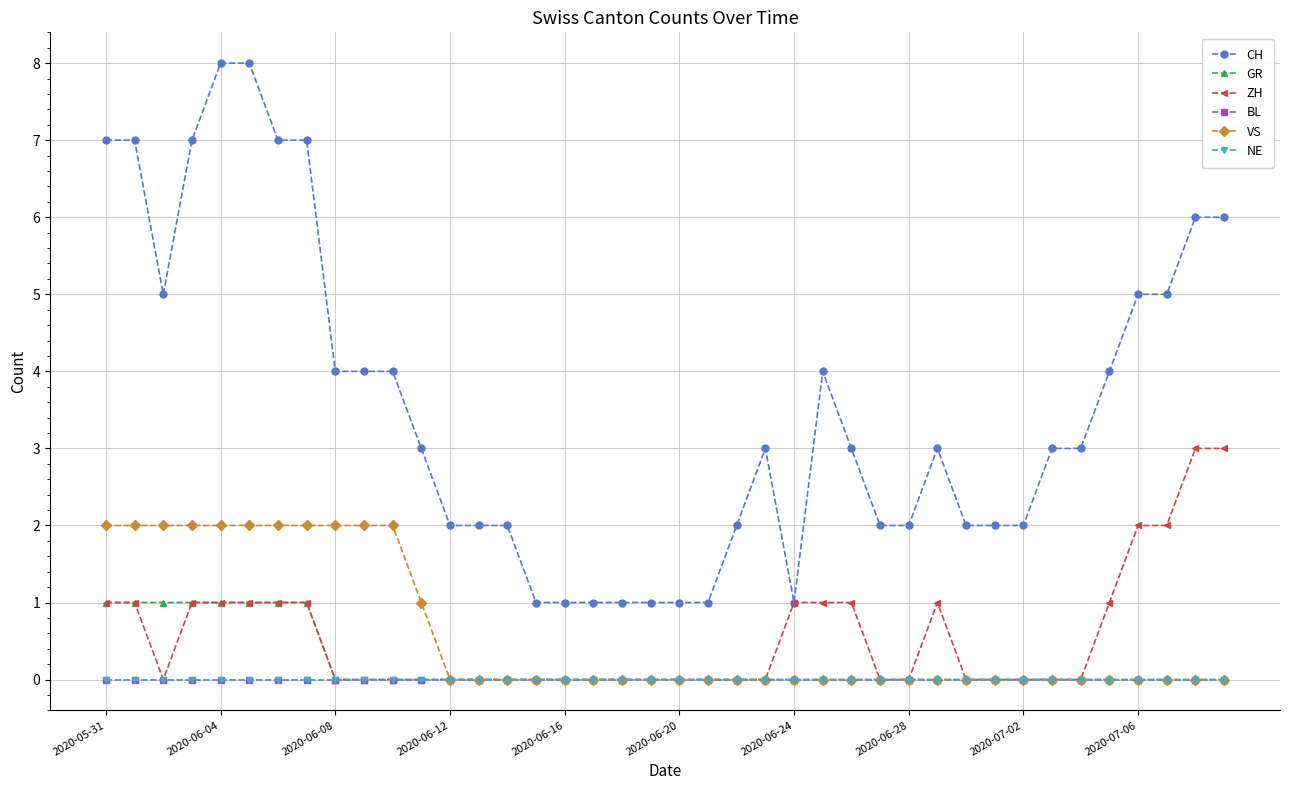

Which series has the largest total across all categories?

CH